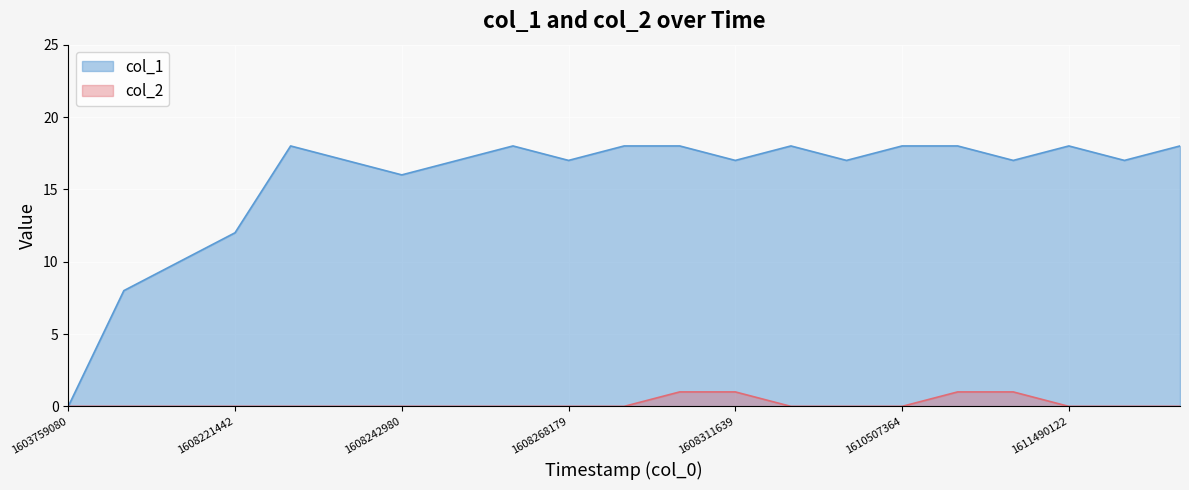

What is the average value of the col_1 series?

16